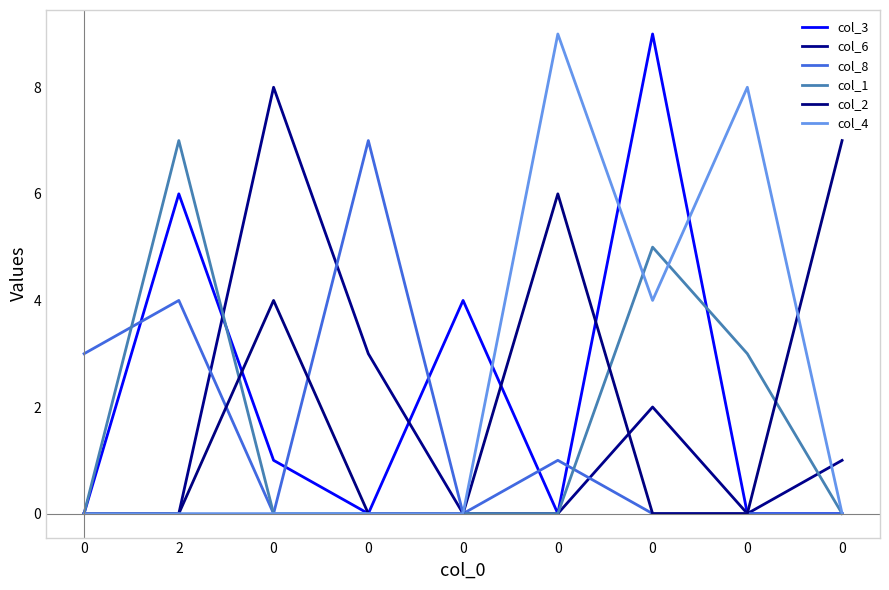

True or false: col_2 and col_6 cross at least once.

True